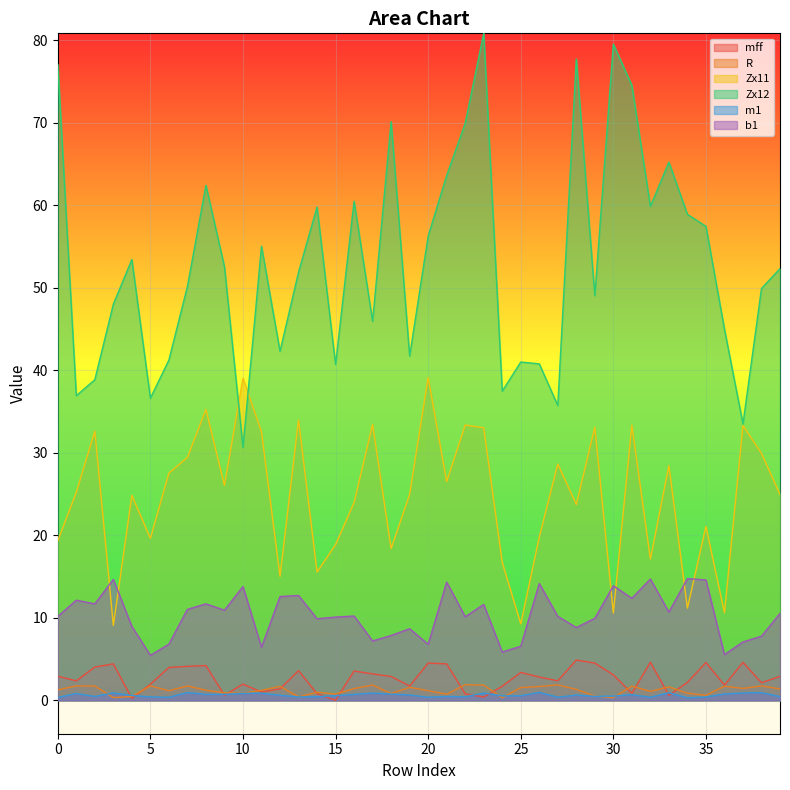

Rank the series by their maximum value, from highest to lowest.

Zx12, Zx11, b1, mff, R, m1